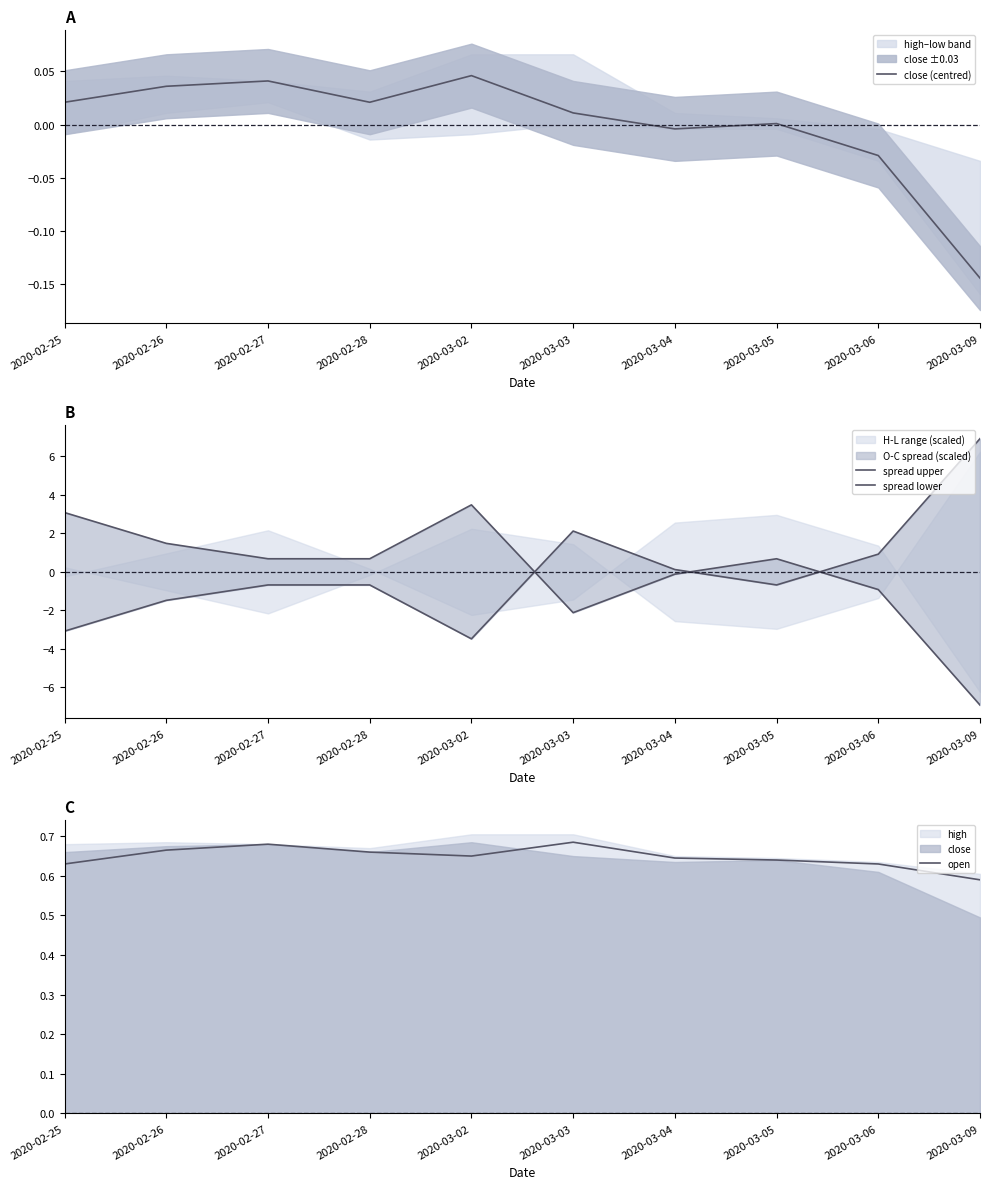

True or false: open has a value of 0.7 at 2020-03-03.

True